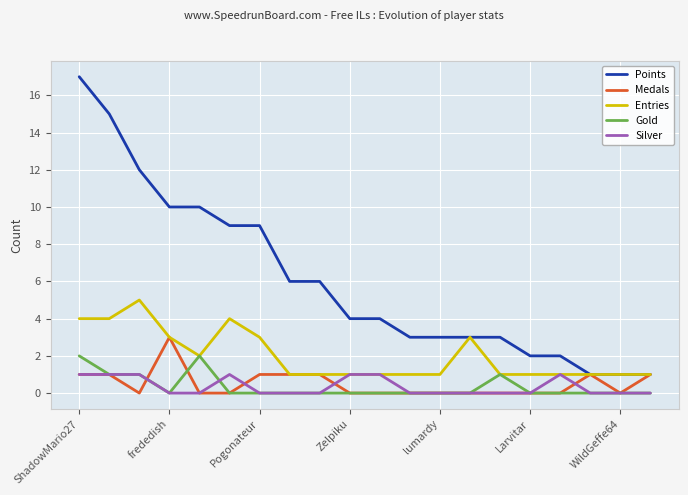

List the series in order of their peak value, lowest first.

Silver, Gold, Medals, Entries, Points